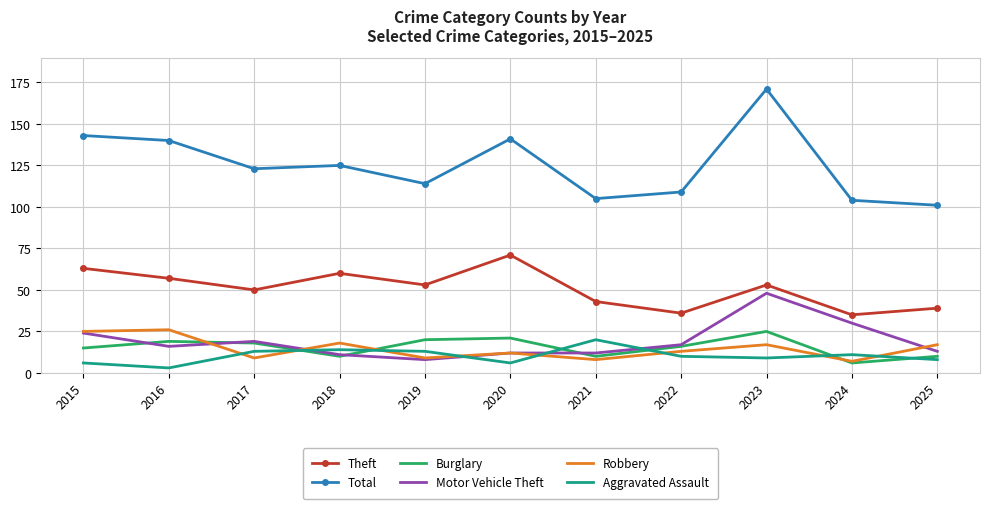

What is the difference between the maximum and minimum values in the Aggravated Assault series?

17